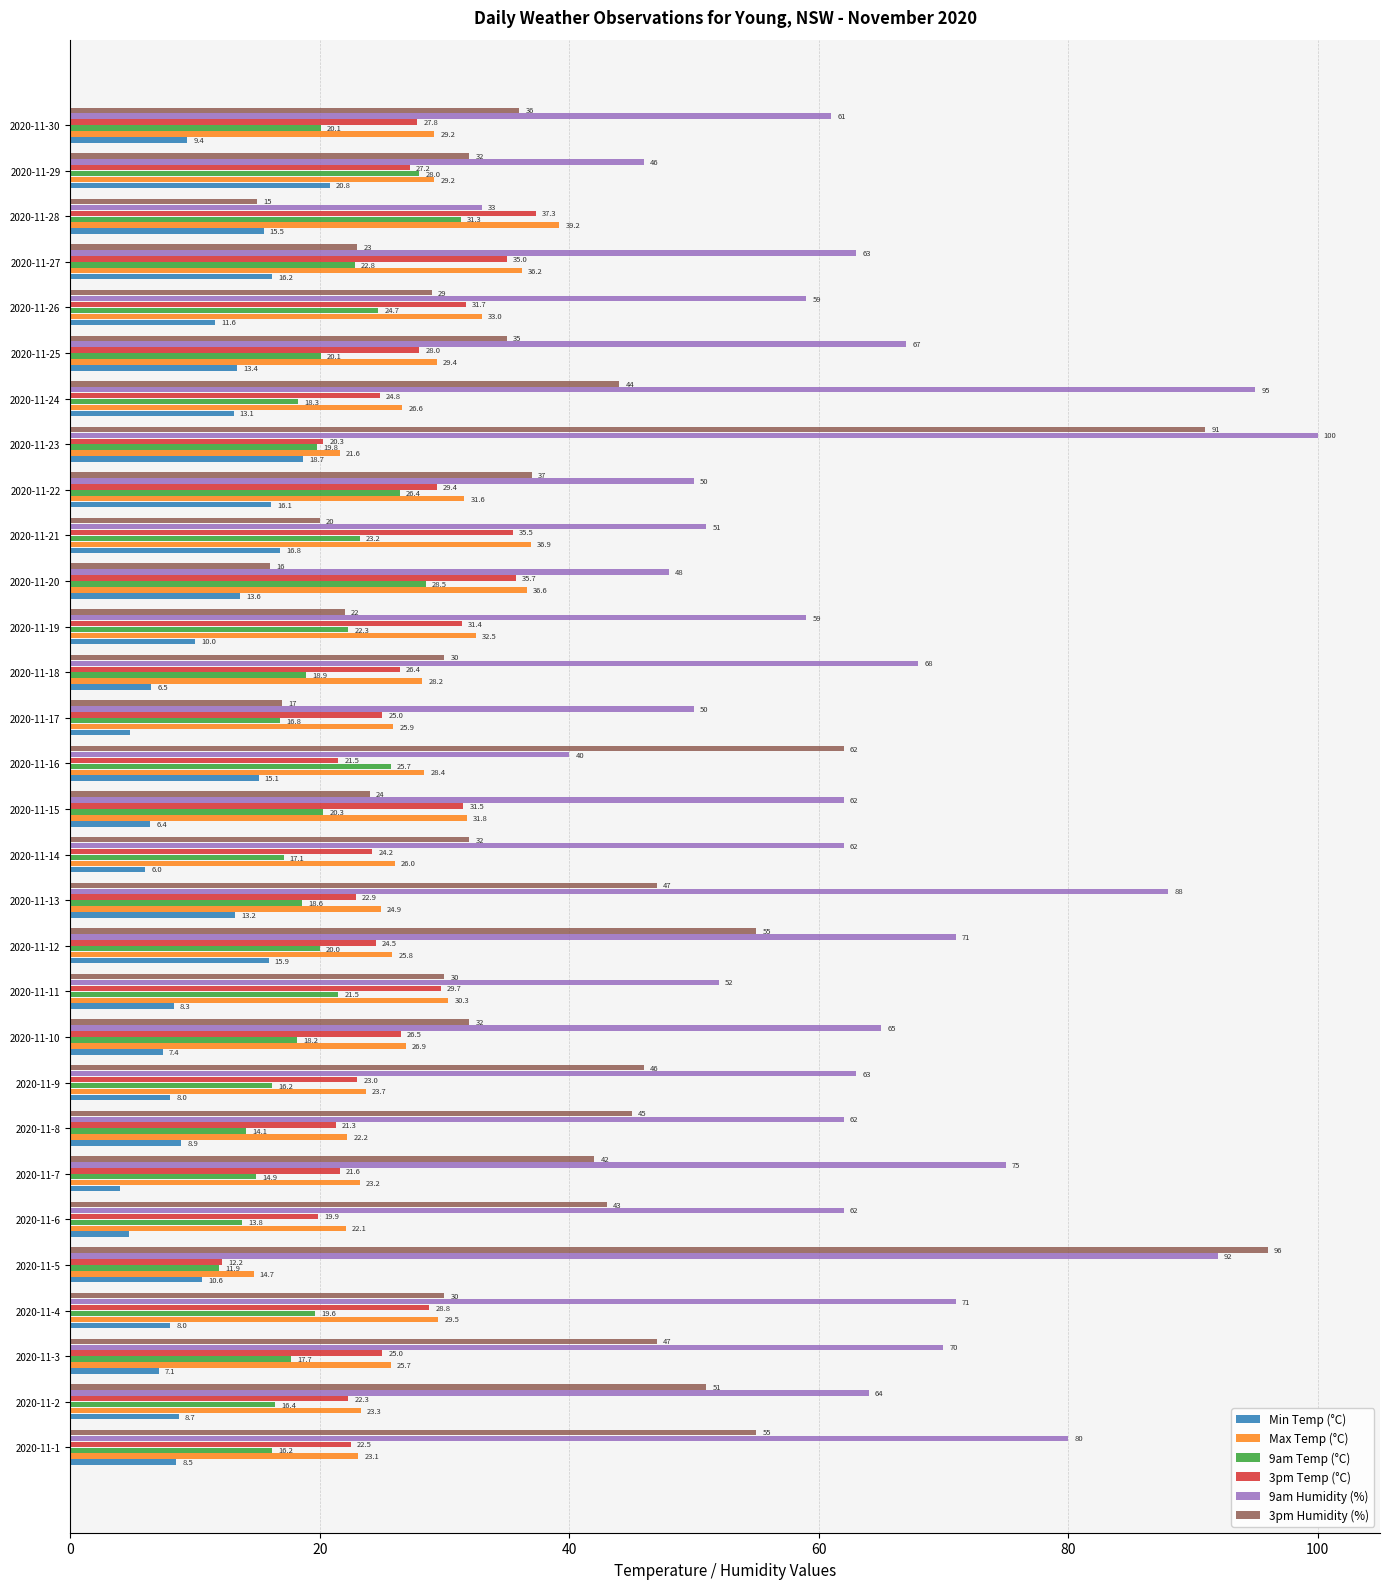

List the series in order of their peak value, lowest first.

Min Temp (°C), 9am Temp (°C), 3pm Temp (°C), Max Temp (°C), 3pm Humidity (%), 9am Humidity (%)